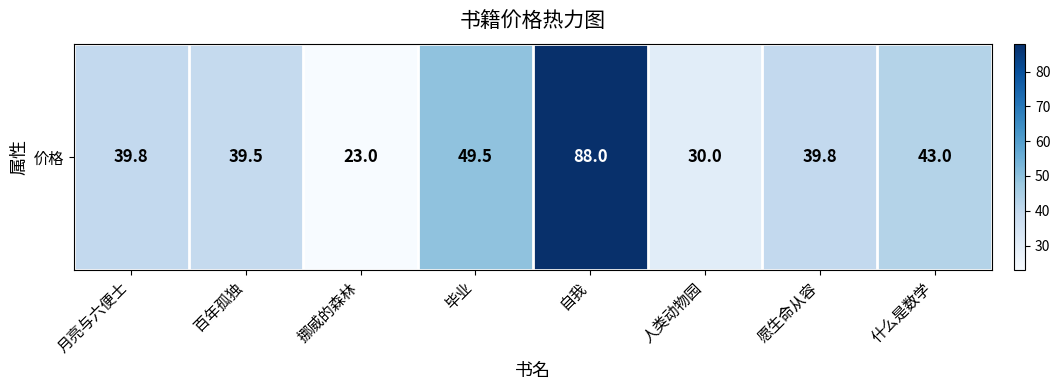

What is the difference between the maximum and minimum values?

65.0